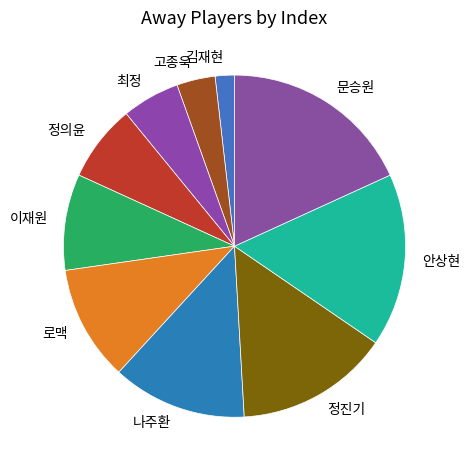

Is there a majority slice in this chart?

No